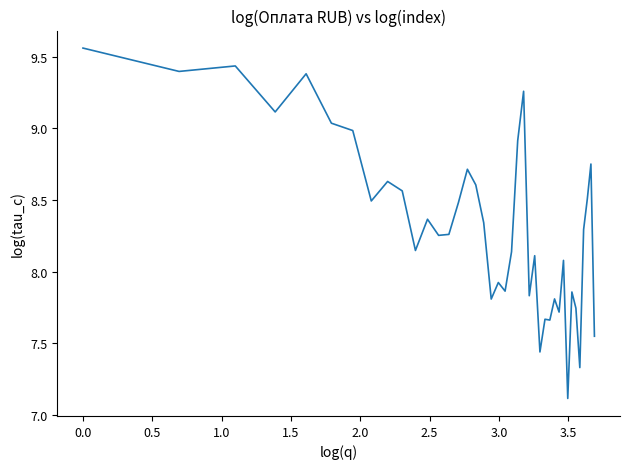

What is the smallest value displayed?

7.1